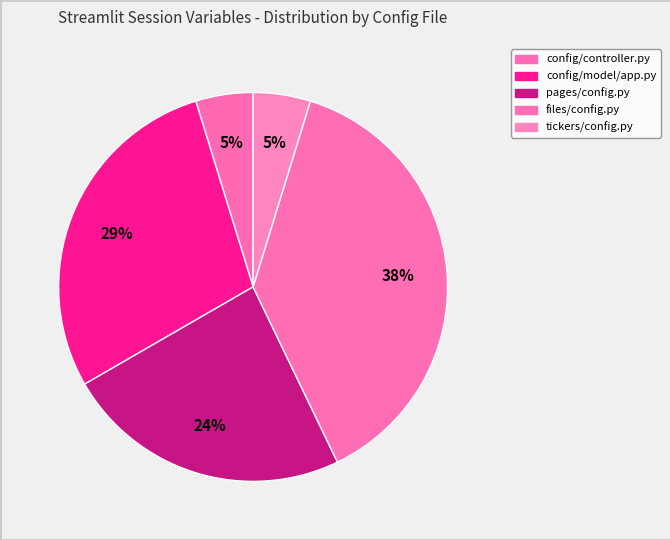

To the nearest percent, what is the difference between the files/config.py and pages/config.py slice percentages?

14%